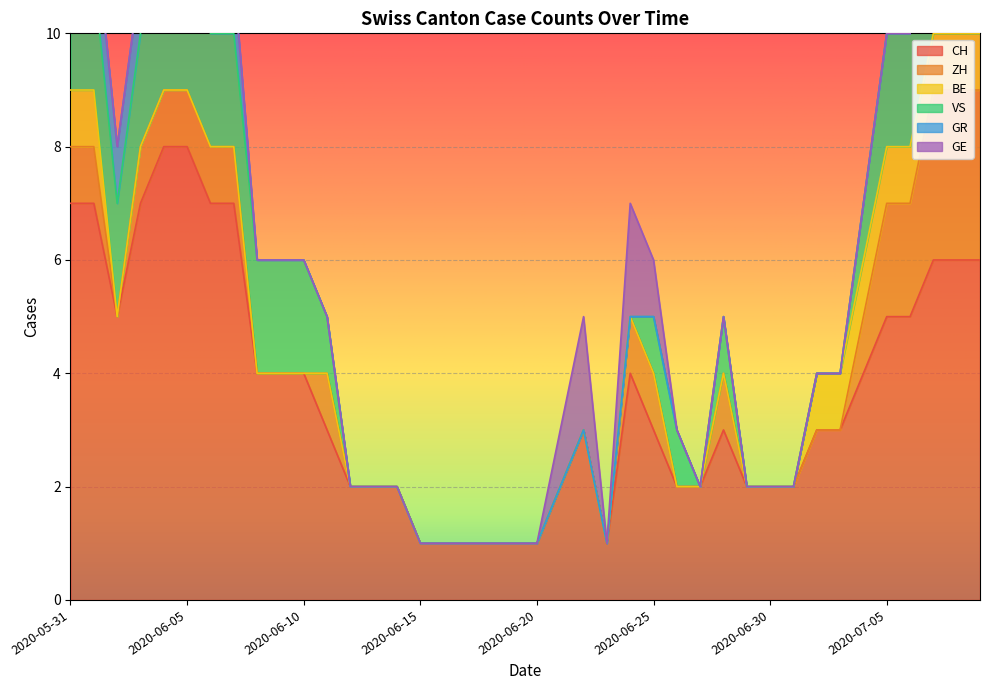

At which label does VS reach its peak?

2020-07-07